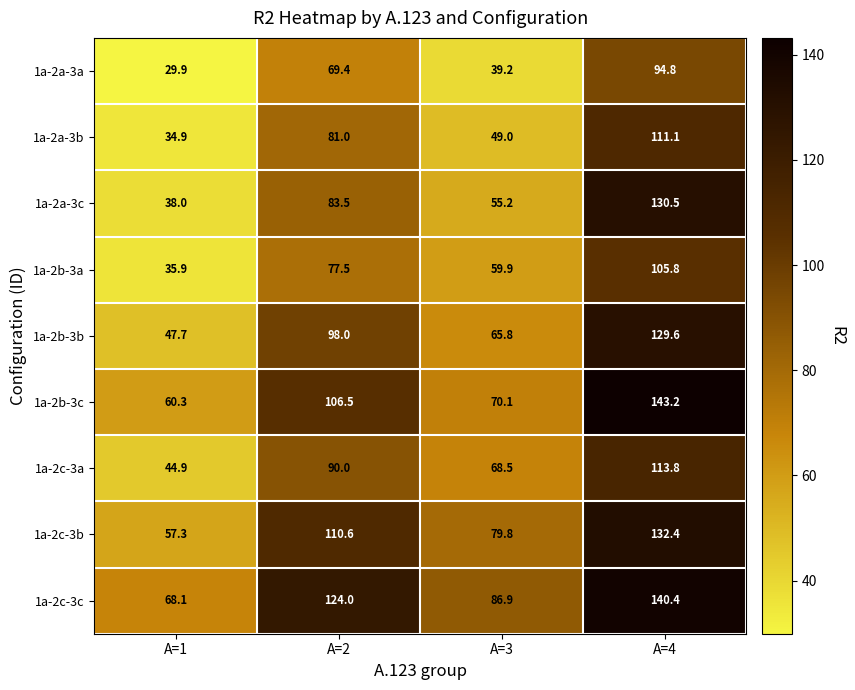

What is the total value across all series at A=1?

417.0